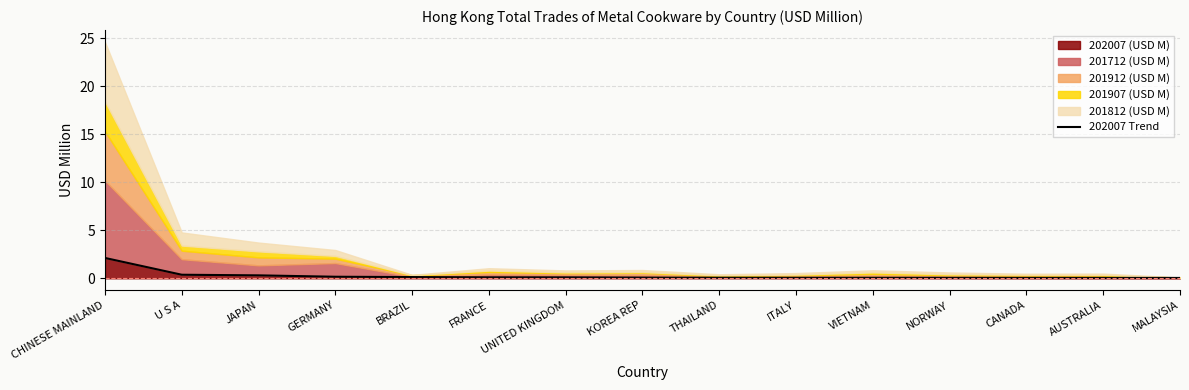

Reading left to right, list all the values displayed in this chart.

2.1	0.4	0.3	0.2	0.1	0.1	0.1	0.1	0.1	0.1	0.1	0.0	0.0	0.0	0.0